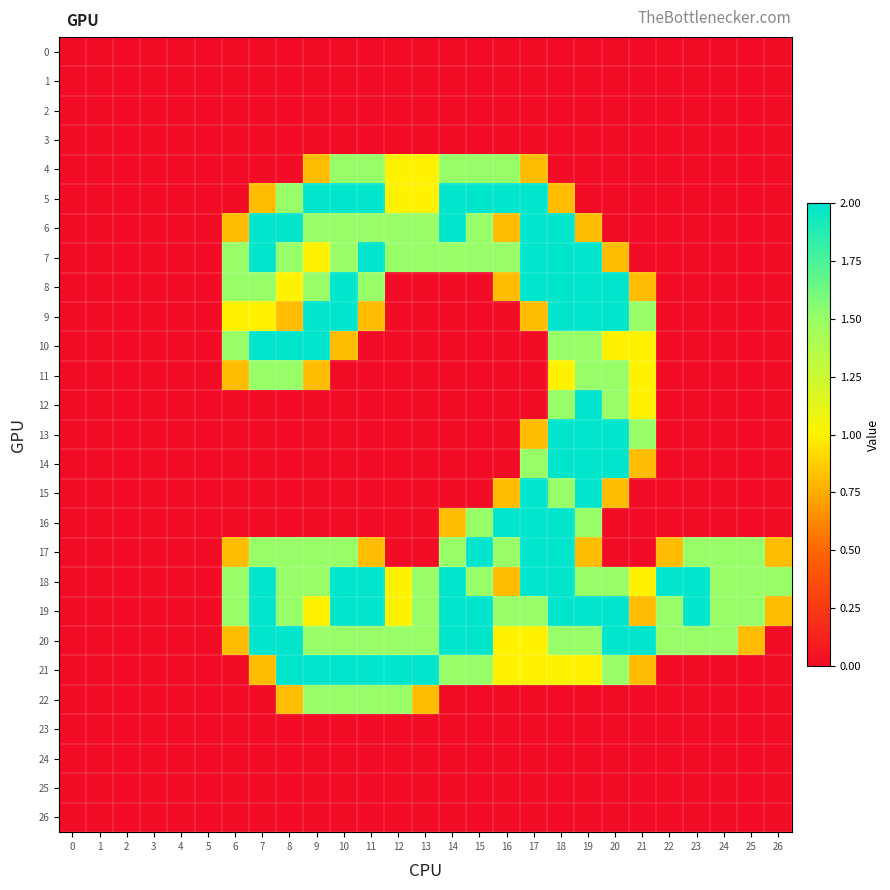

Which series has the largest total across all categories?

18